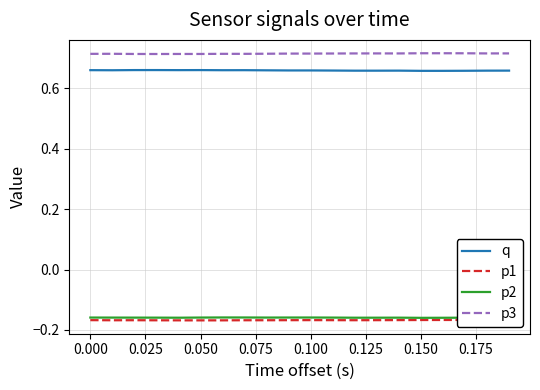

Is it true that p2 equals -0.3 at 0.050?

False